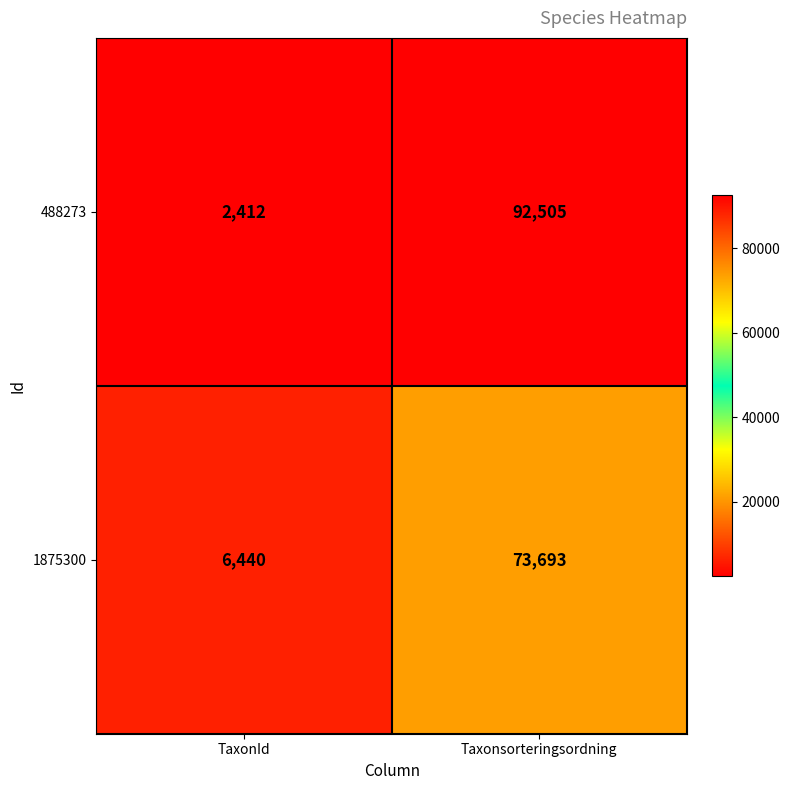

What is the difference between the maximum and minimum values in the 1875300 series?

67253